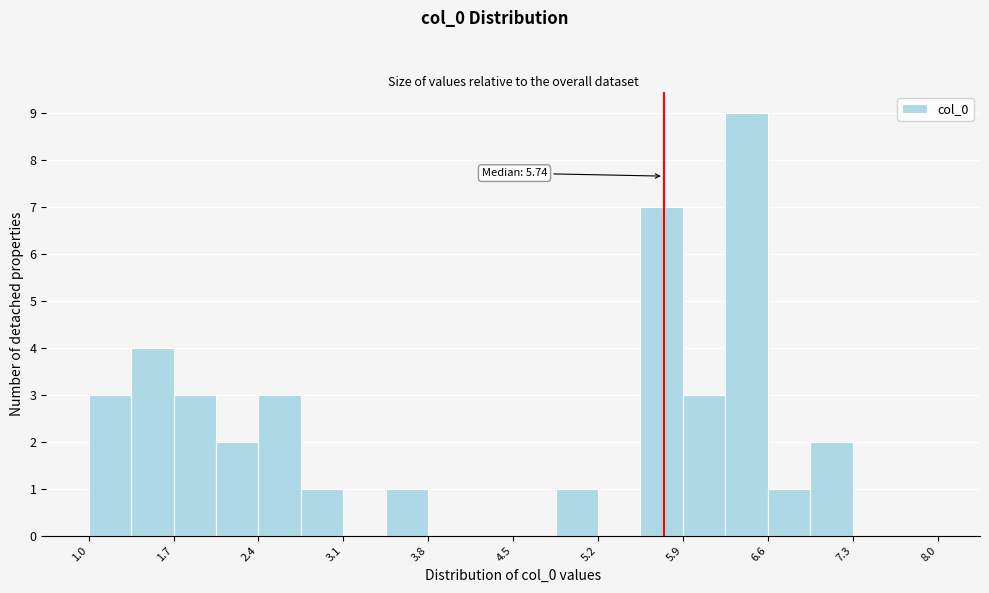

Around what value on the x-axis is the tallest bar? Give the approximate position of its centre, as read against the axis.

6.4